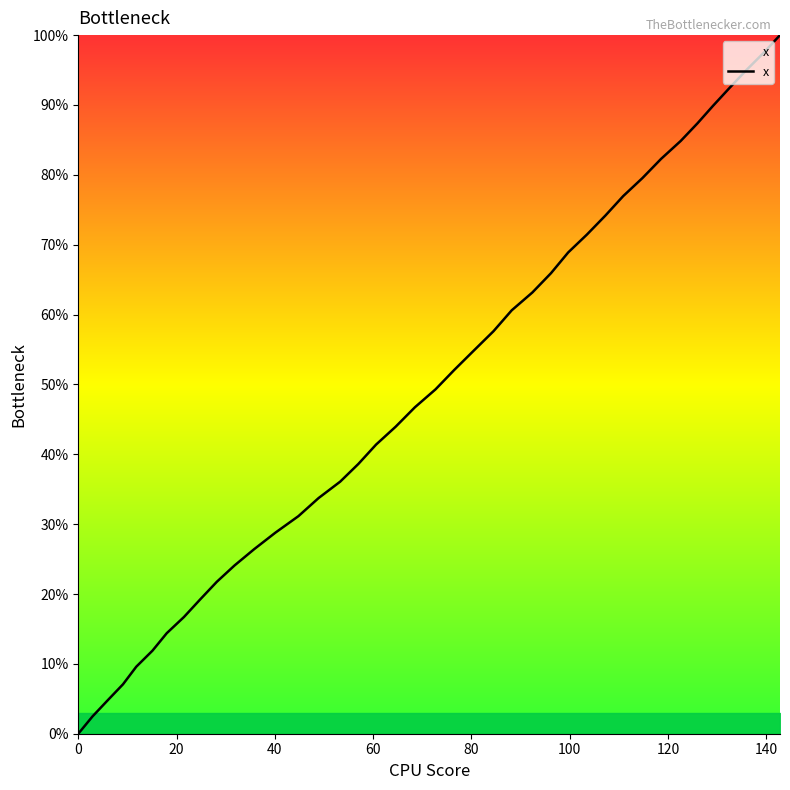

What is the greatest value displayed?

100.0